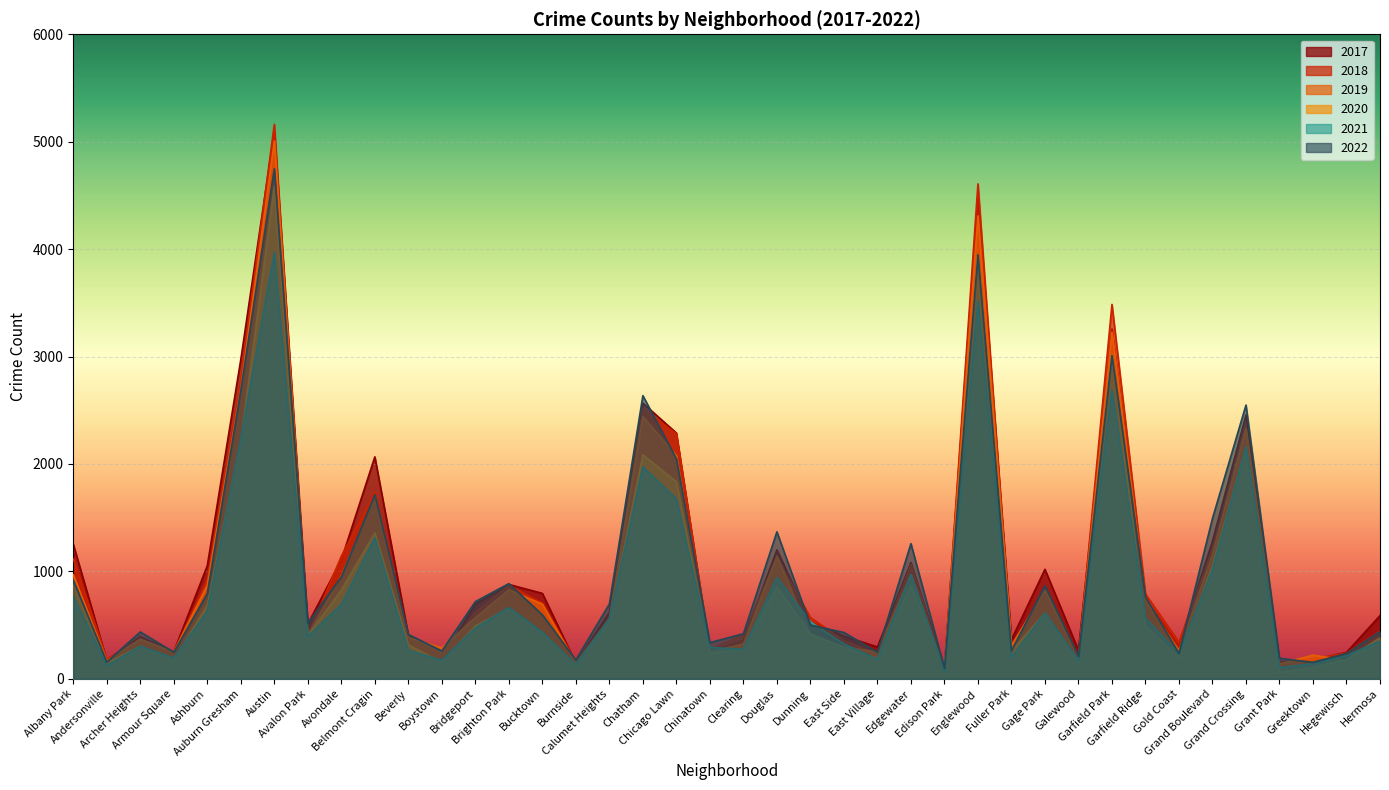

How many intersections are there between 2020 and 2022?

4